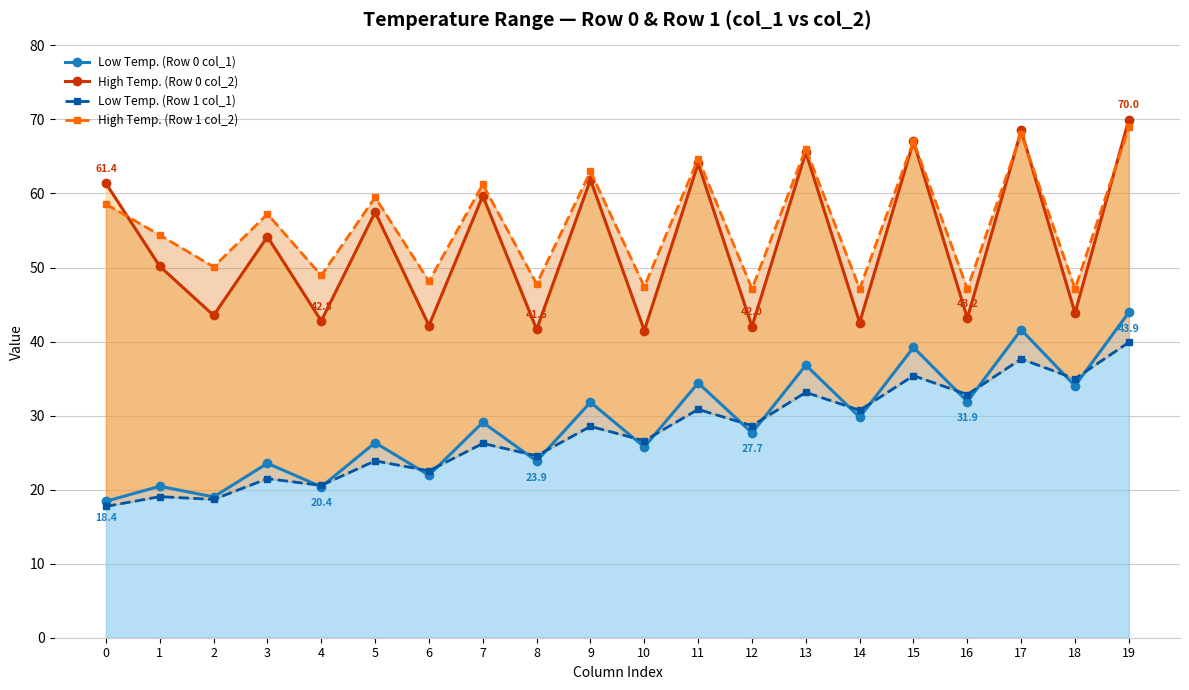

Where does the Low Temp. (Row 1 col_1) series first go above 28?

9